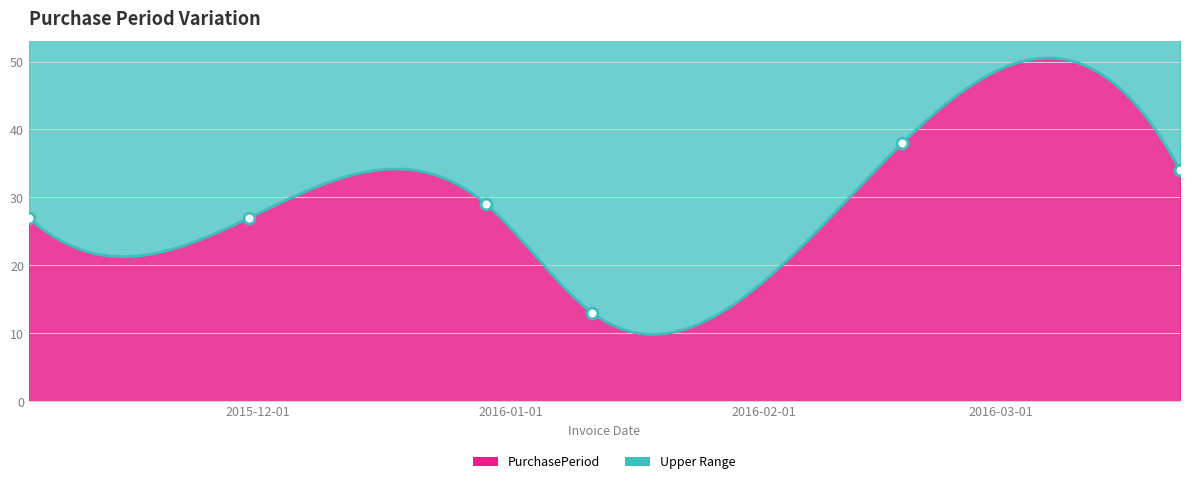

What is the change in value from 2015-12-29 to 2016-01-11?

-16